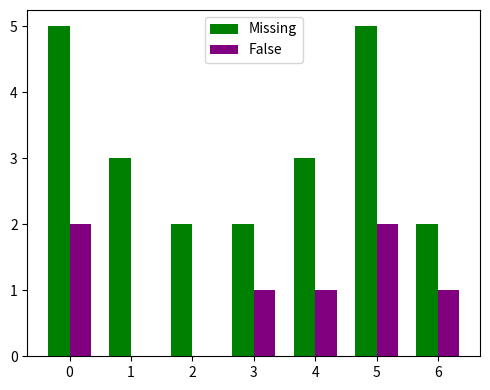

Reading right to left, extract all data points from this chart.

Missing: 2	5	3	2	2	3	5
False: 1	2	1	1	0	0	2